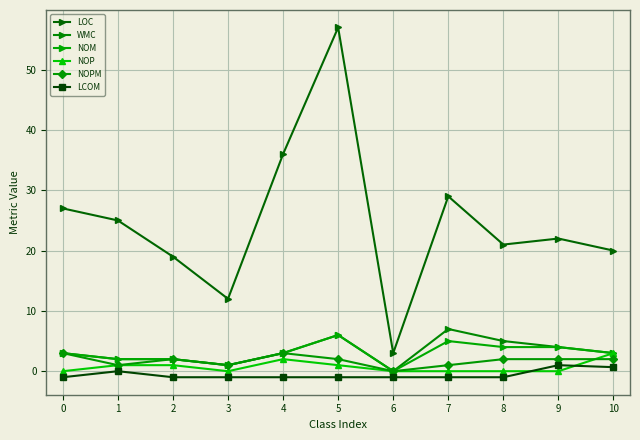

Rank the categories by LOC value from lowest to highest.

6, 3, 2, 10, 8, 9, 1, 0, 7, 4, 5